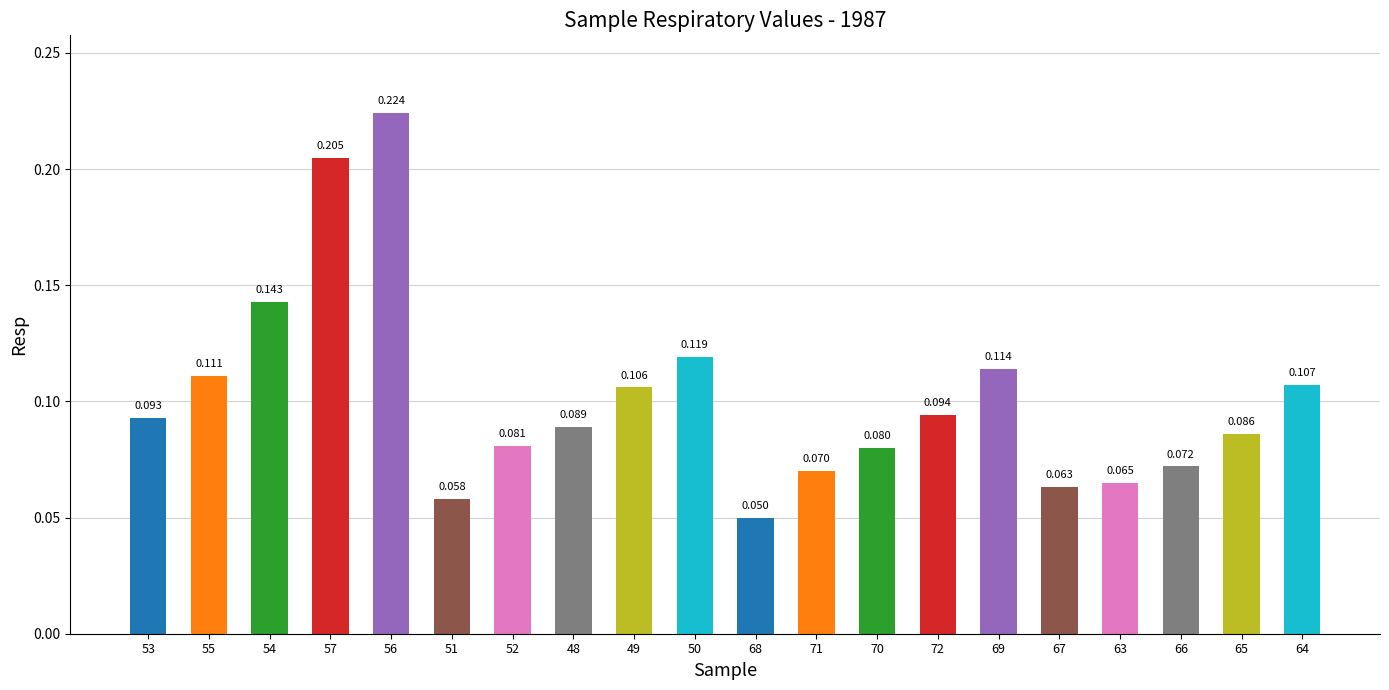

How many data points does each series have?

20